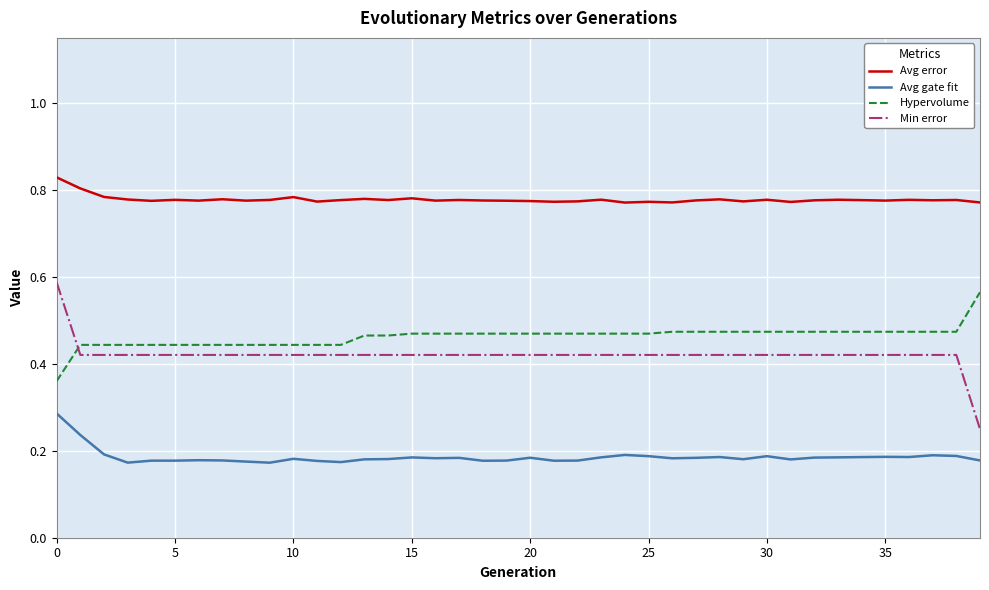

Which series has the largest range (max minus min)?

Min error